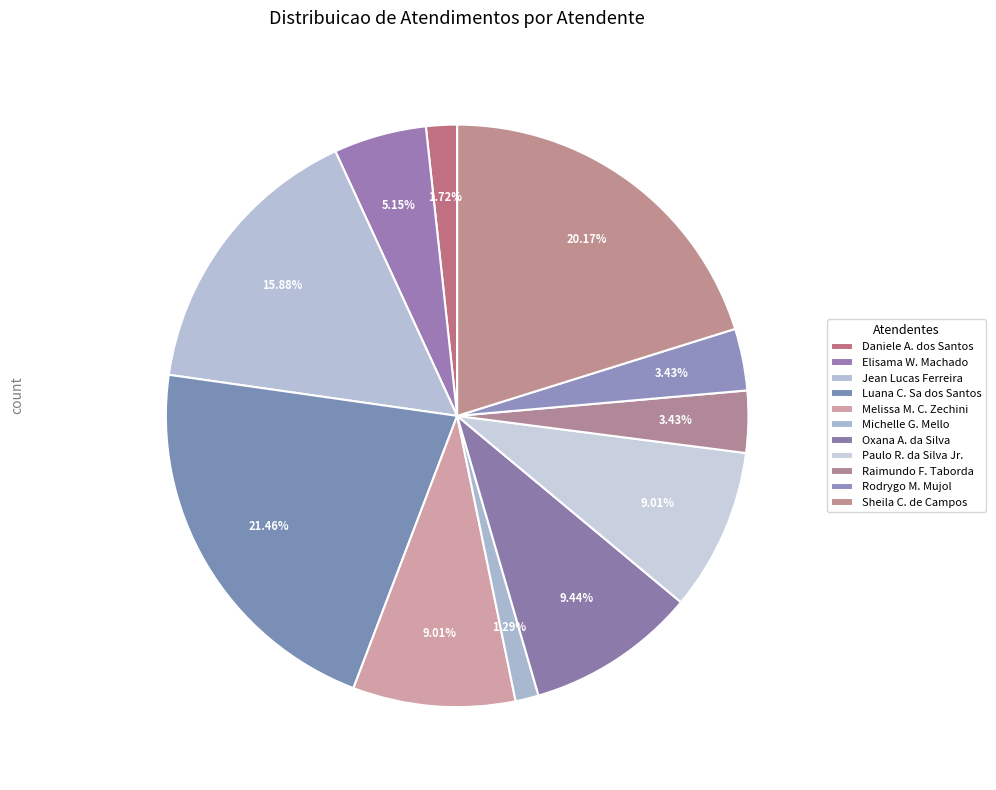

Count the number of slices in the pie.

11